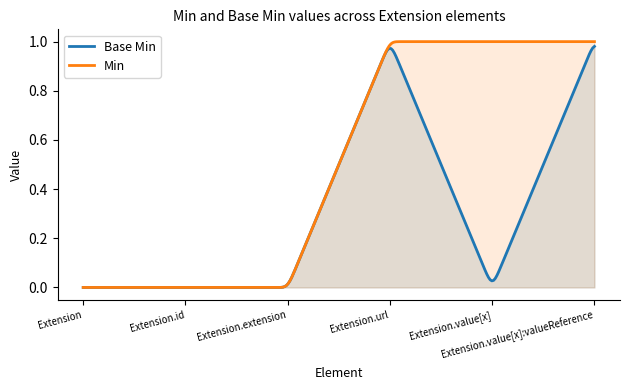

What is the maximum value shown in the chart?

1